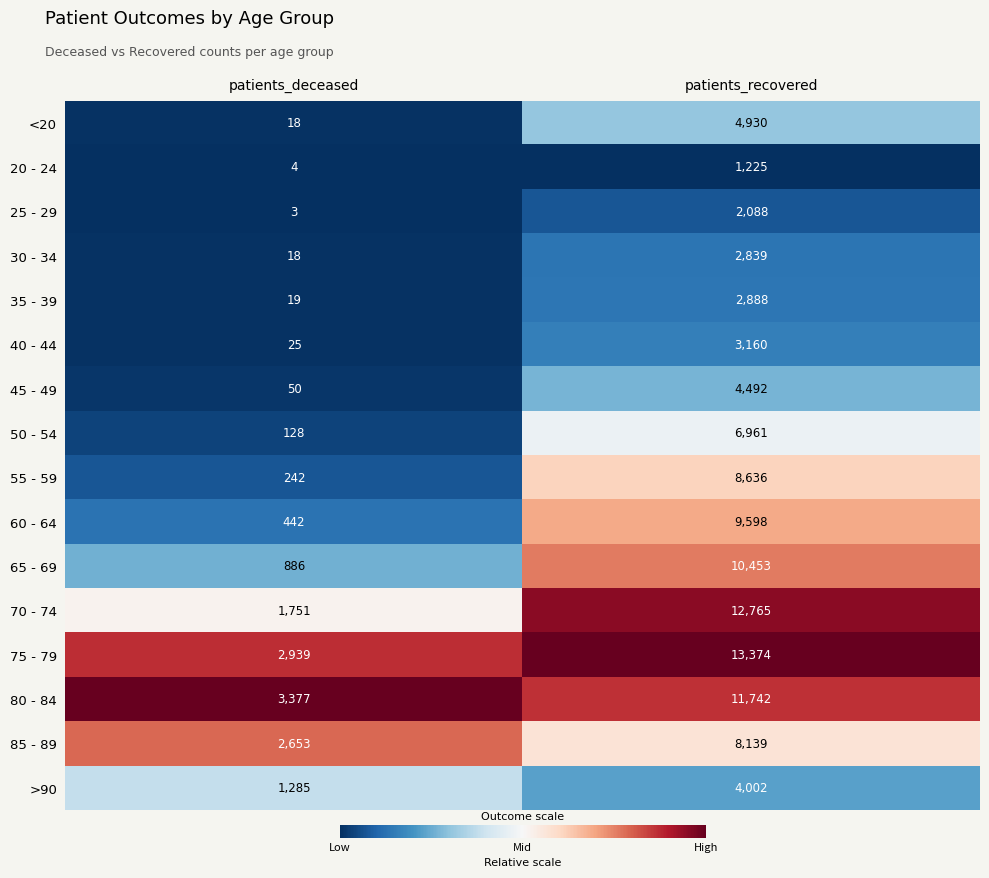

What is the maximum value shown in the chart?

13374